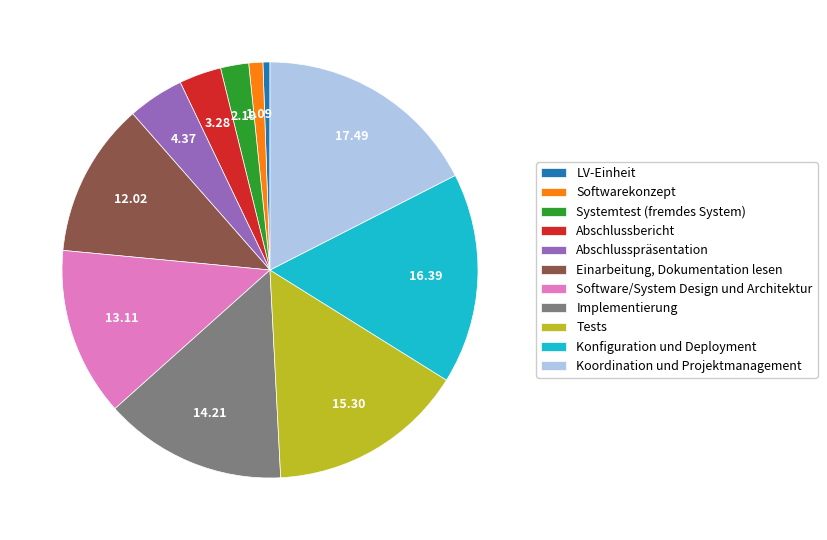

Which category has the biggest portion of the pie?

Koordination und Projektmanagement